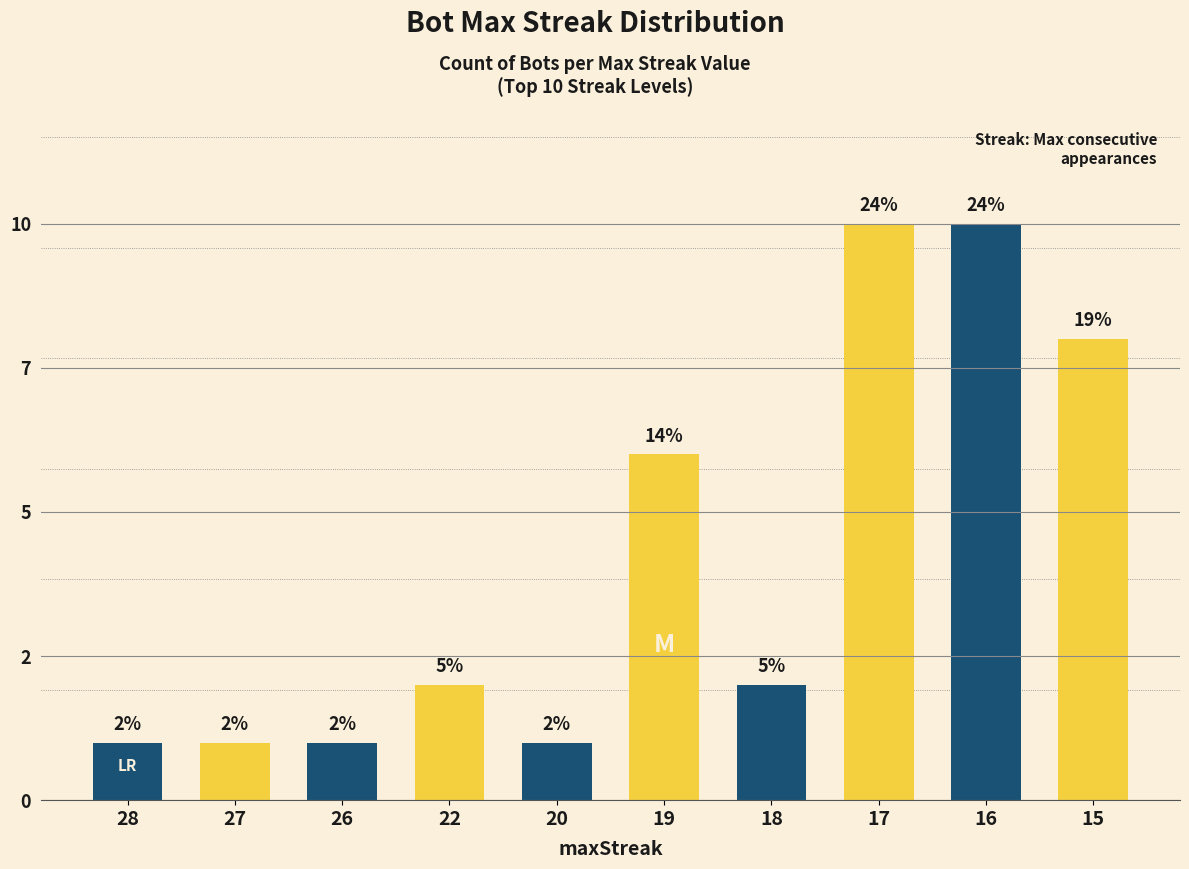

What is the difference between the maximum and minimum values?

9